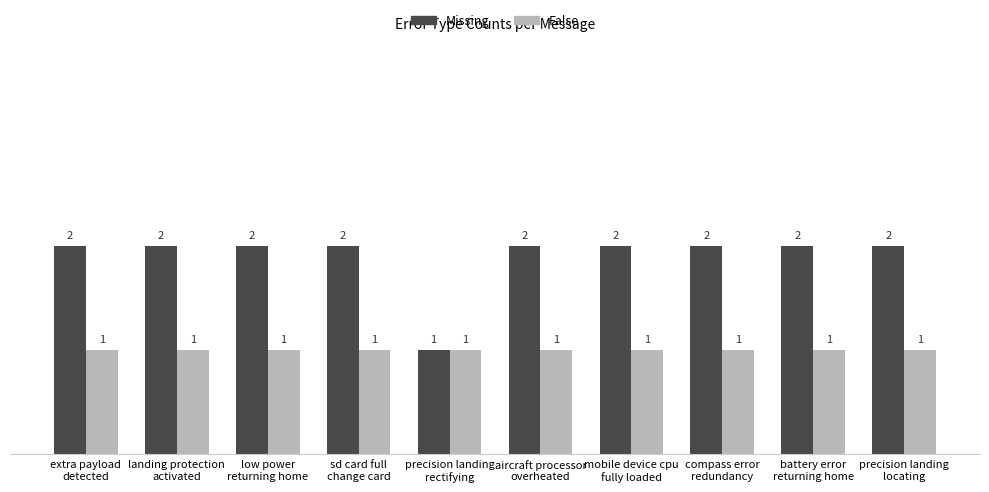

Read the Missing value at battery error
returning home.

2